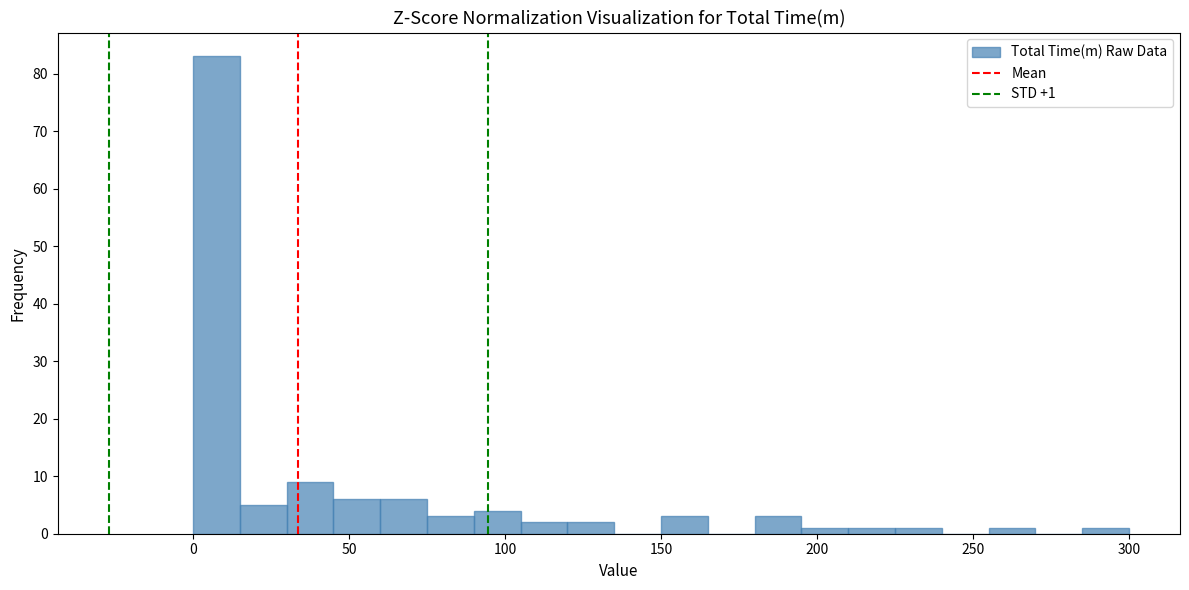

Read against the x-axis, roughly where is the centre of the tallest bar?

10